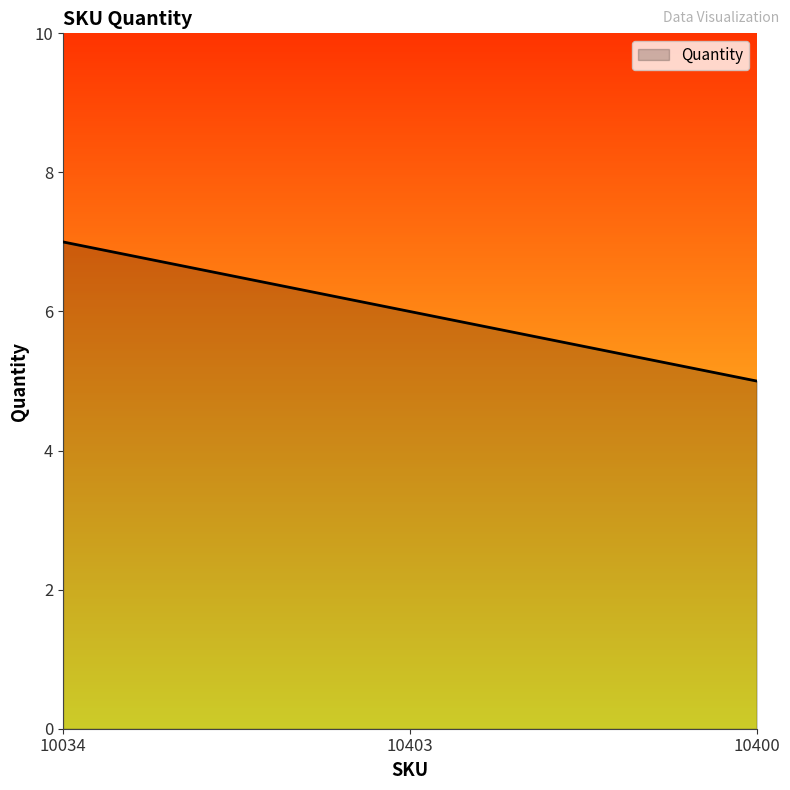

What is the sum of the values at 10034 and 10403?

13